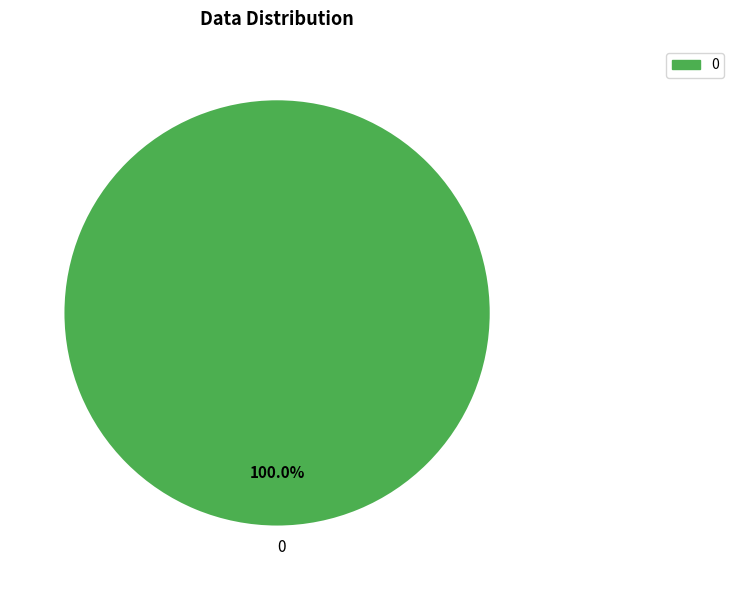

Count the number of slices in the pie.

1